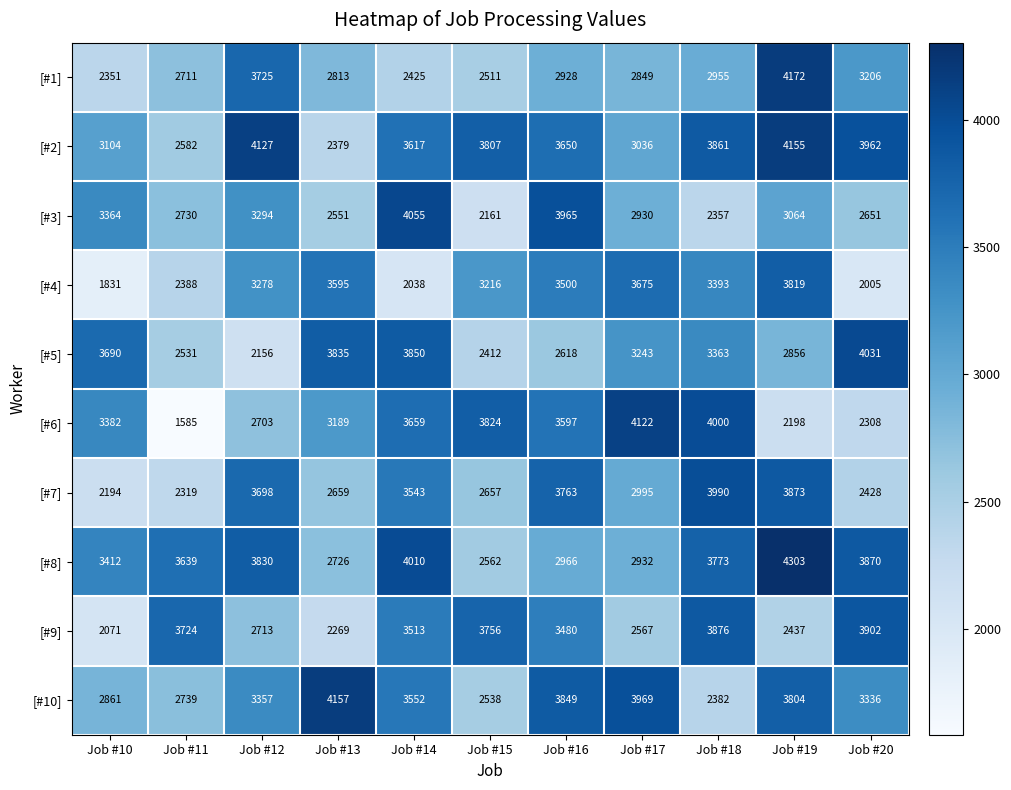

Which series has the largest total across all categories?

[#2]